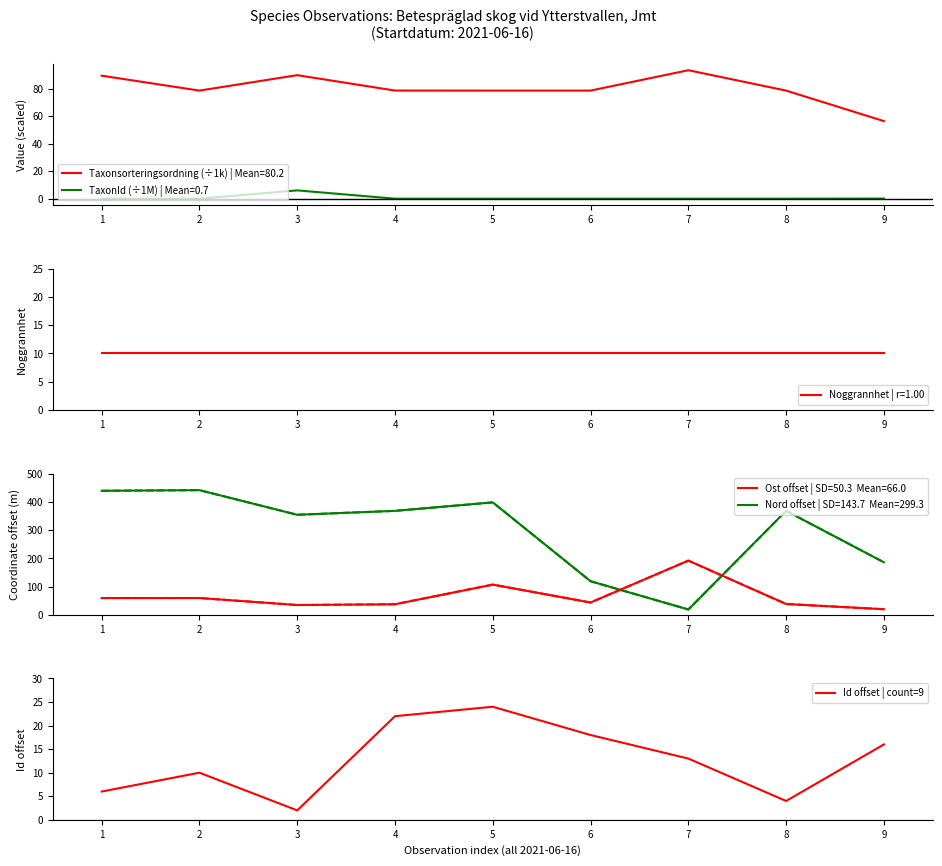

What is the difference between the maximum and minimum values?

22